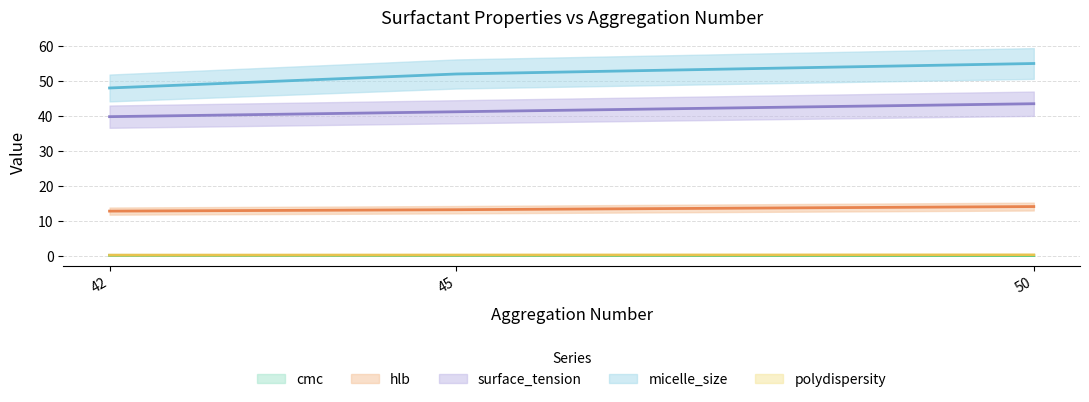

Where does the micelle_size series first go above 52?

50